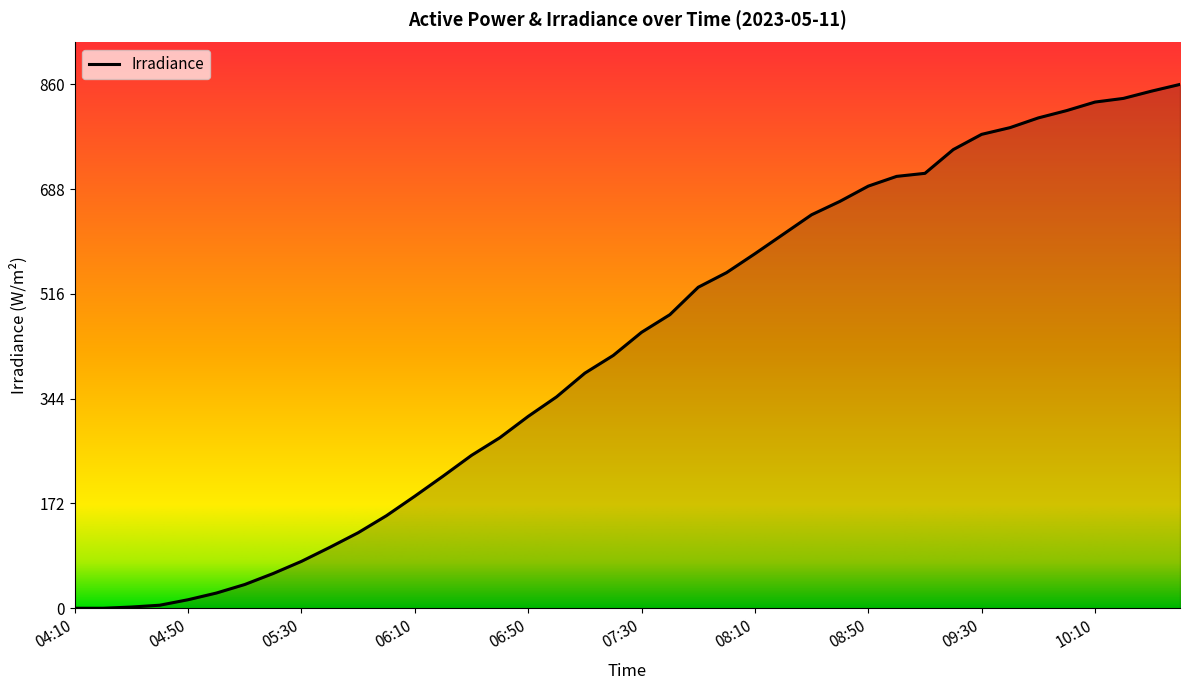

Does the chart display data point markers on the line(s)?

No